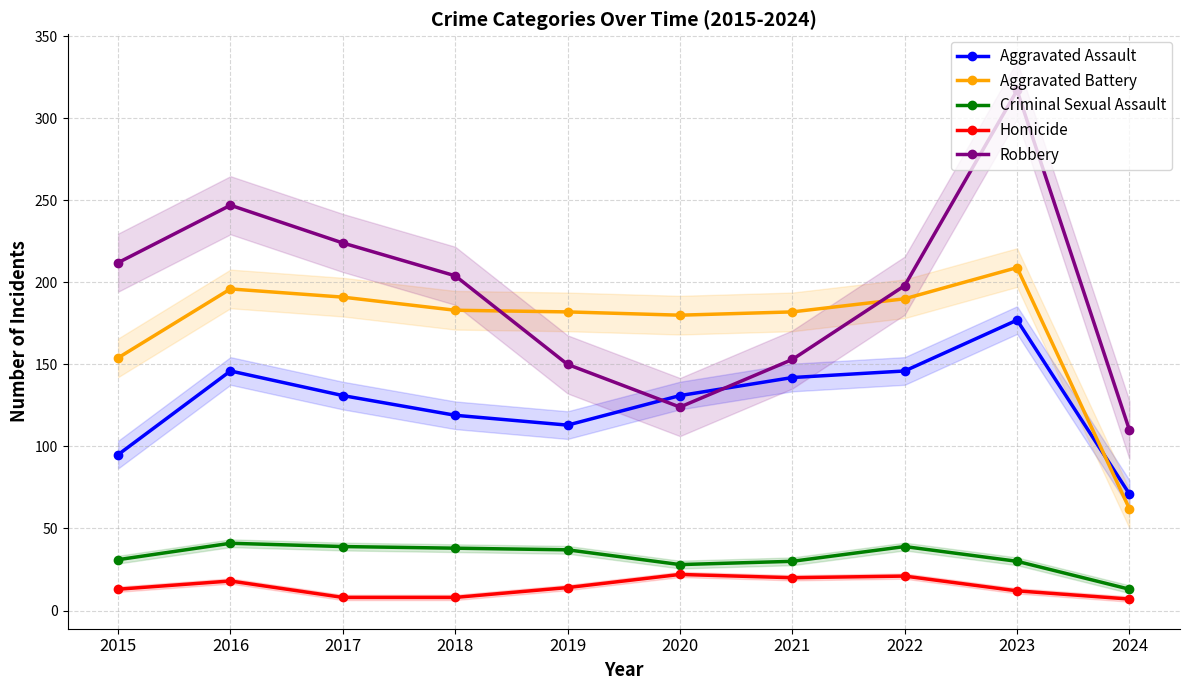

Which series has the largest total across all categories?

Robbery